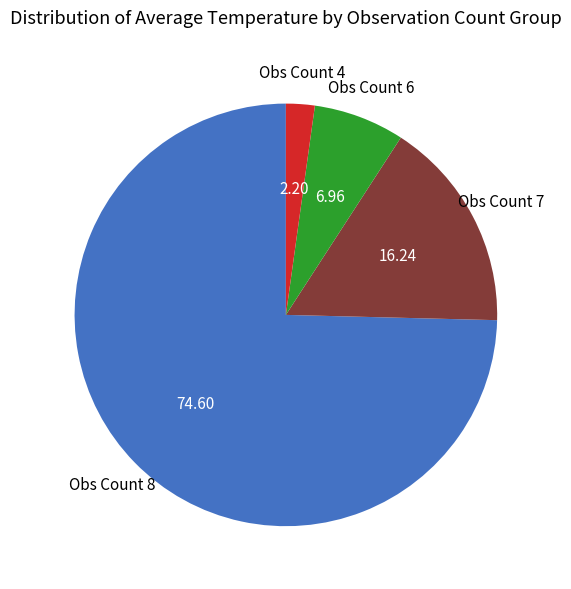

Is there a majority slice in this chart?

Yes